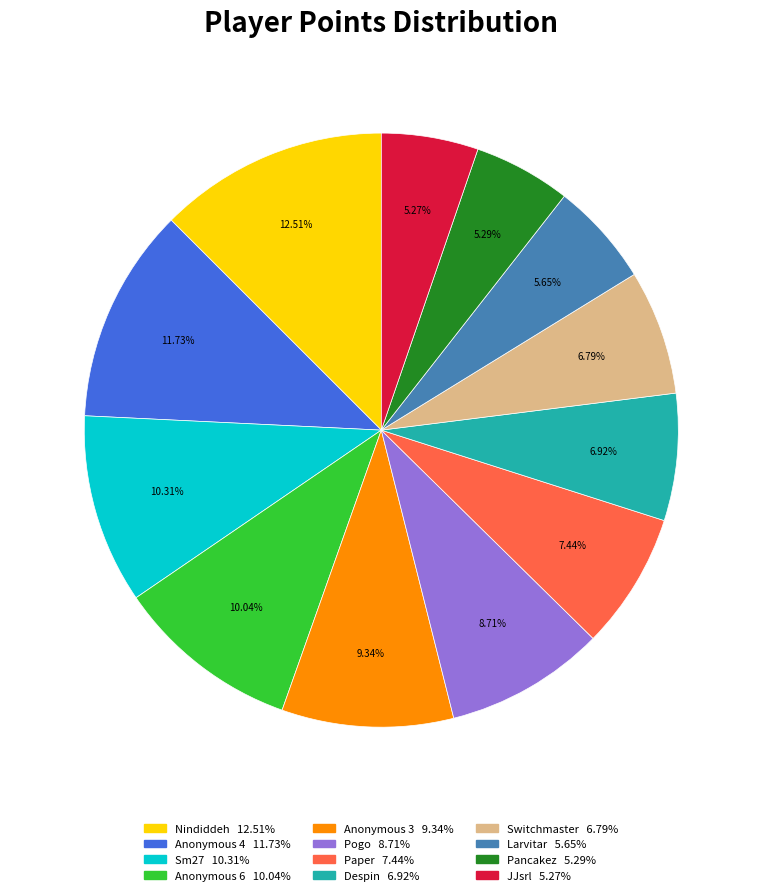

Does Nindiddeh represent more than half of the total?

No